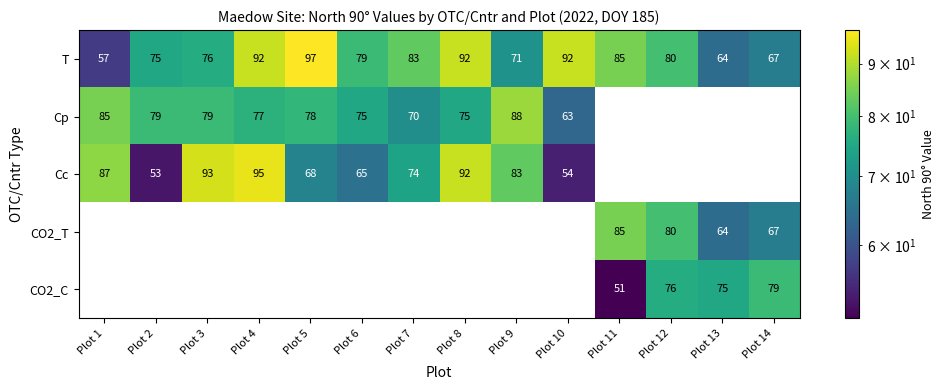

Is the value of Cp at Plot 8 greater than the value of CO2_C at Plot 14?

No